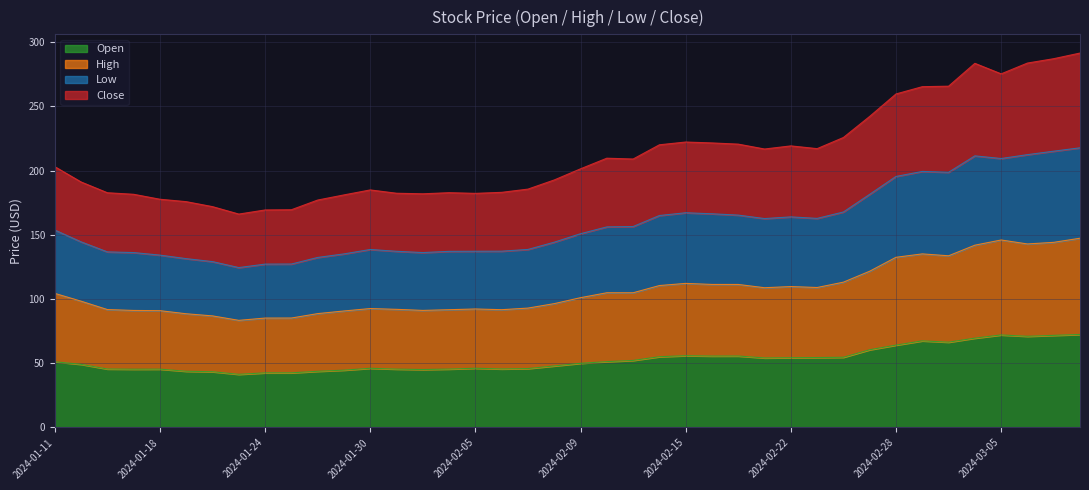

What is the lowest value of the Open series?

41.4